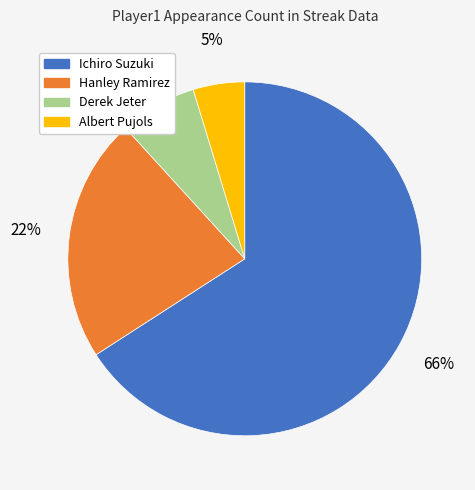

Do Ichiro Suzuki and Hanley Ramirez together represent more than half of the pie?

Yes